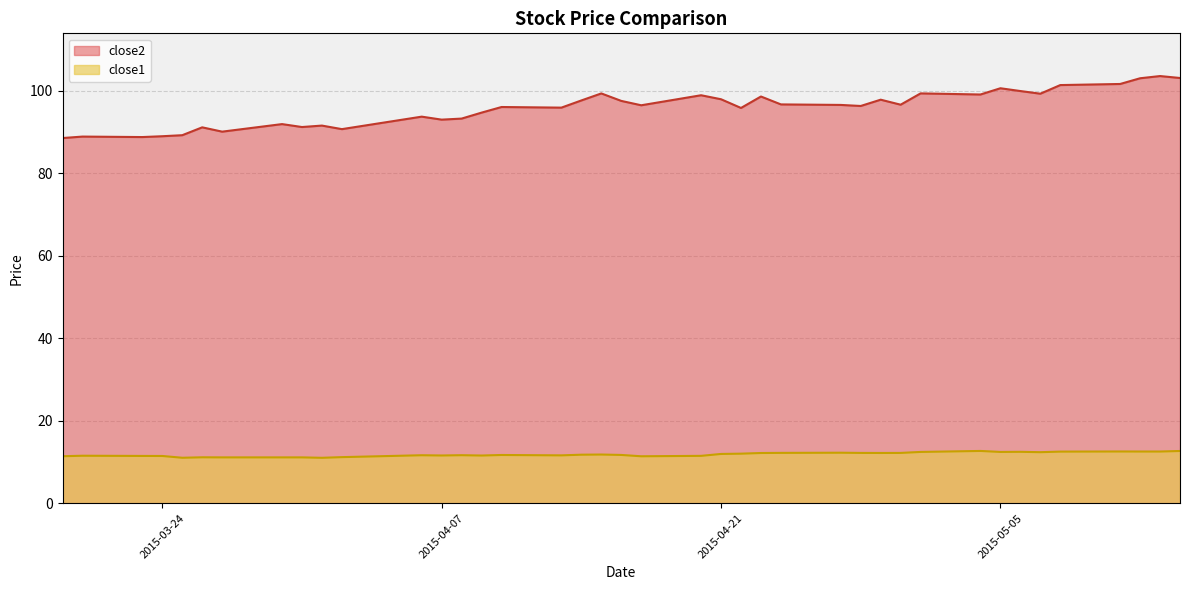

True or false: close2 and close1 cross at least once.

False